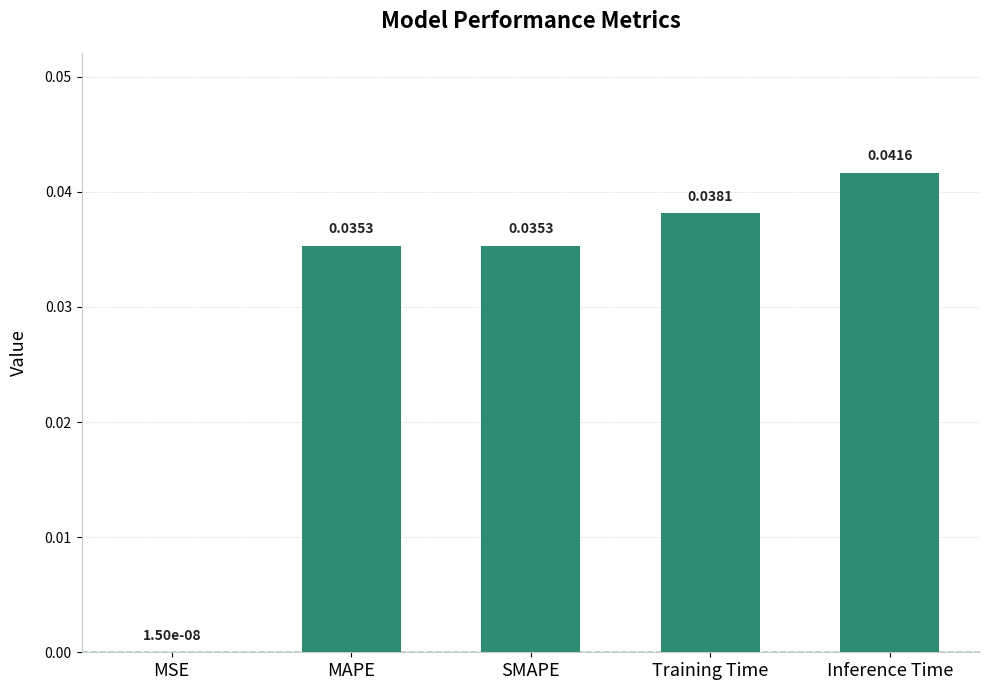

Where is the data nearest to the value 0?

MSE